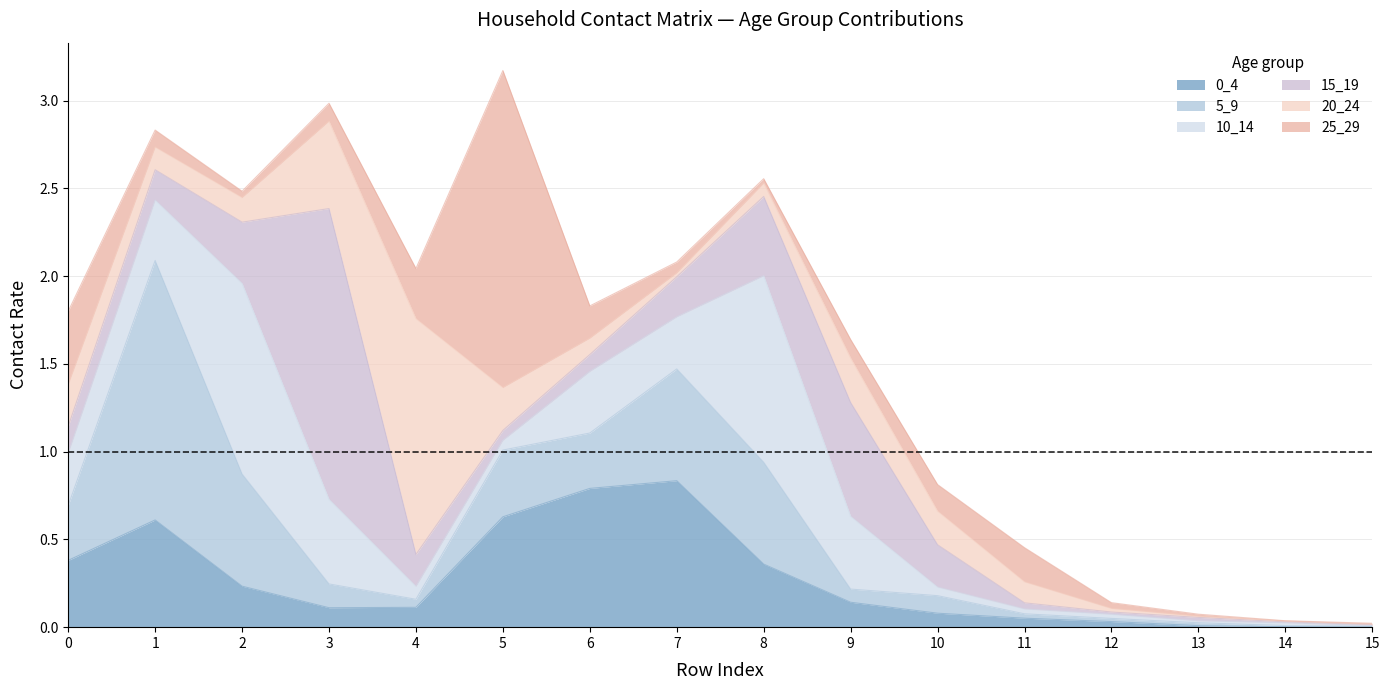

Where is the first local minimum for 10_14?

5